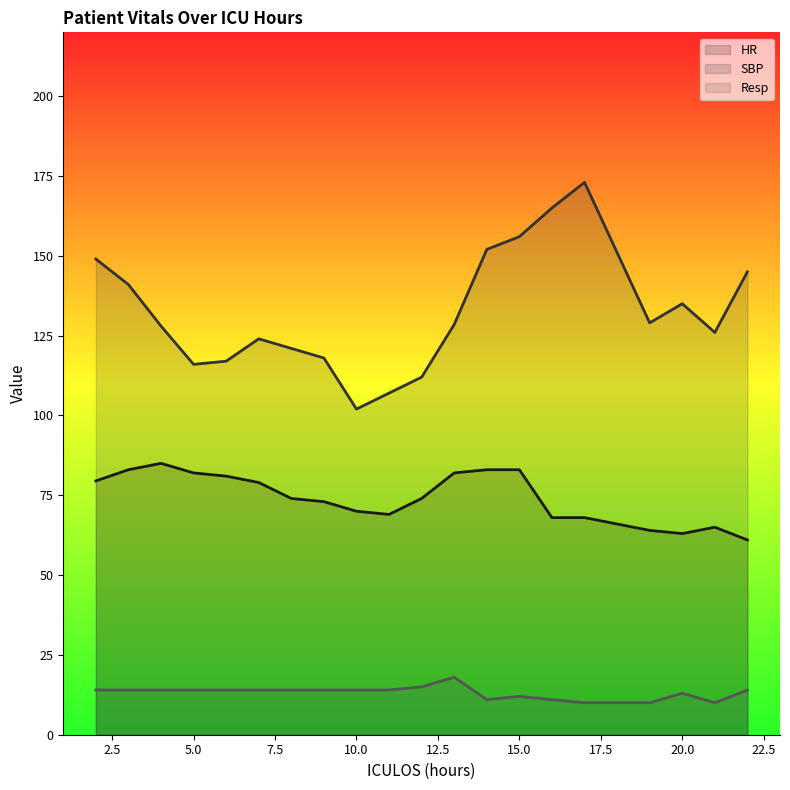

At 21, list the series in order from smallest to largest.

Resp, HR, SBP